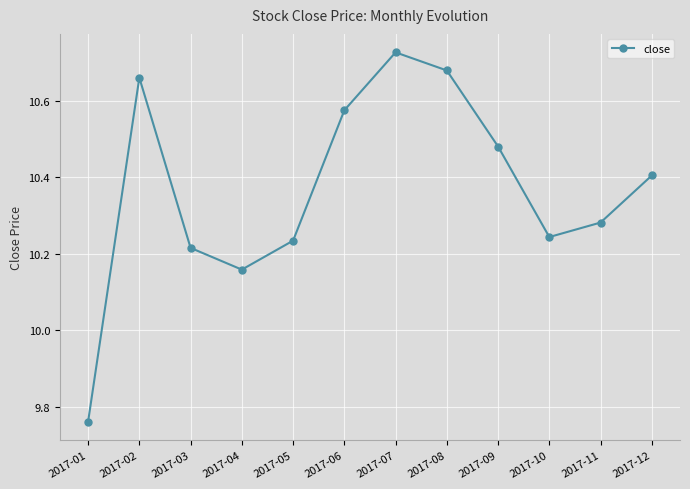

How many points are lower than both their immediate neighbors (excluding endpoints)?

2